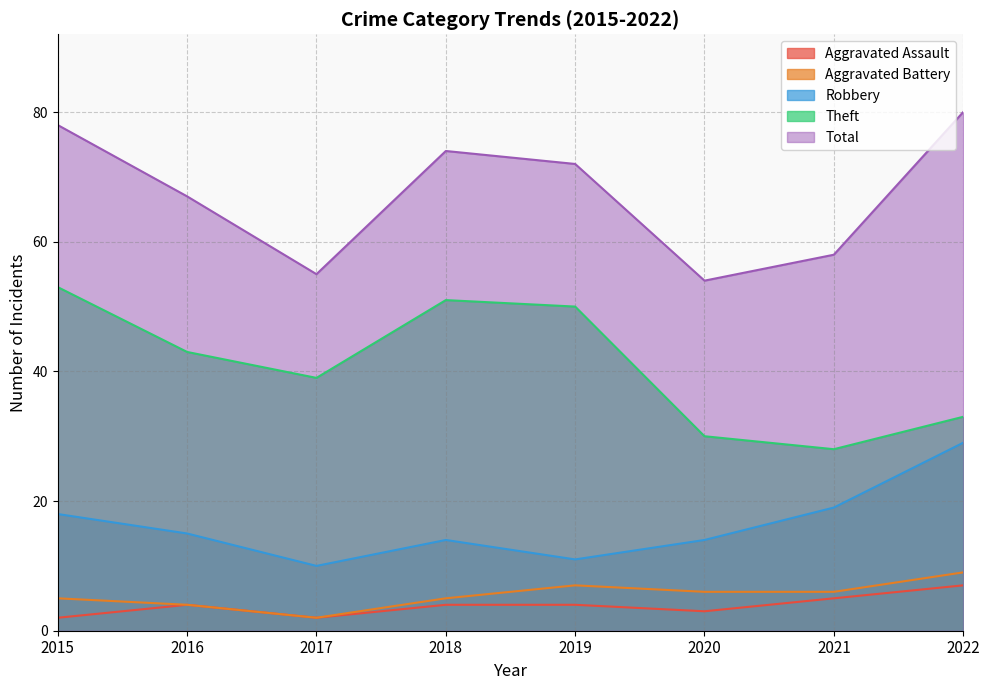

True or false: Aggravated Assault has more than 1 interior local peaks.

False